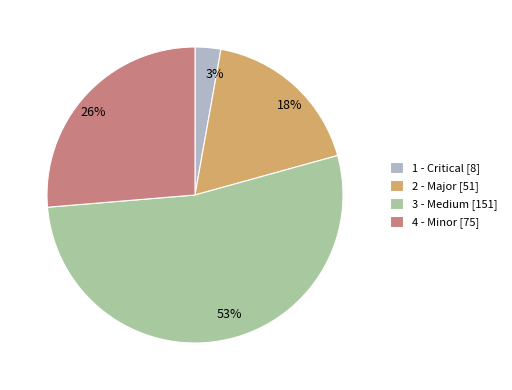

True or false: 4 - Minor accounts for 26% of the total.

True